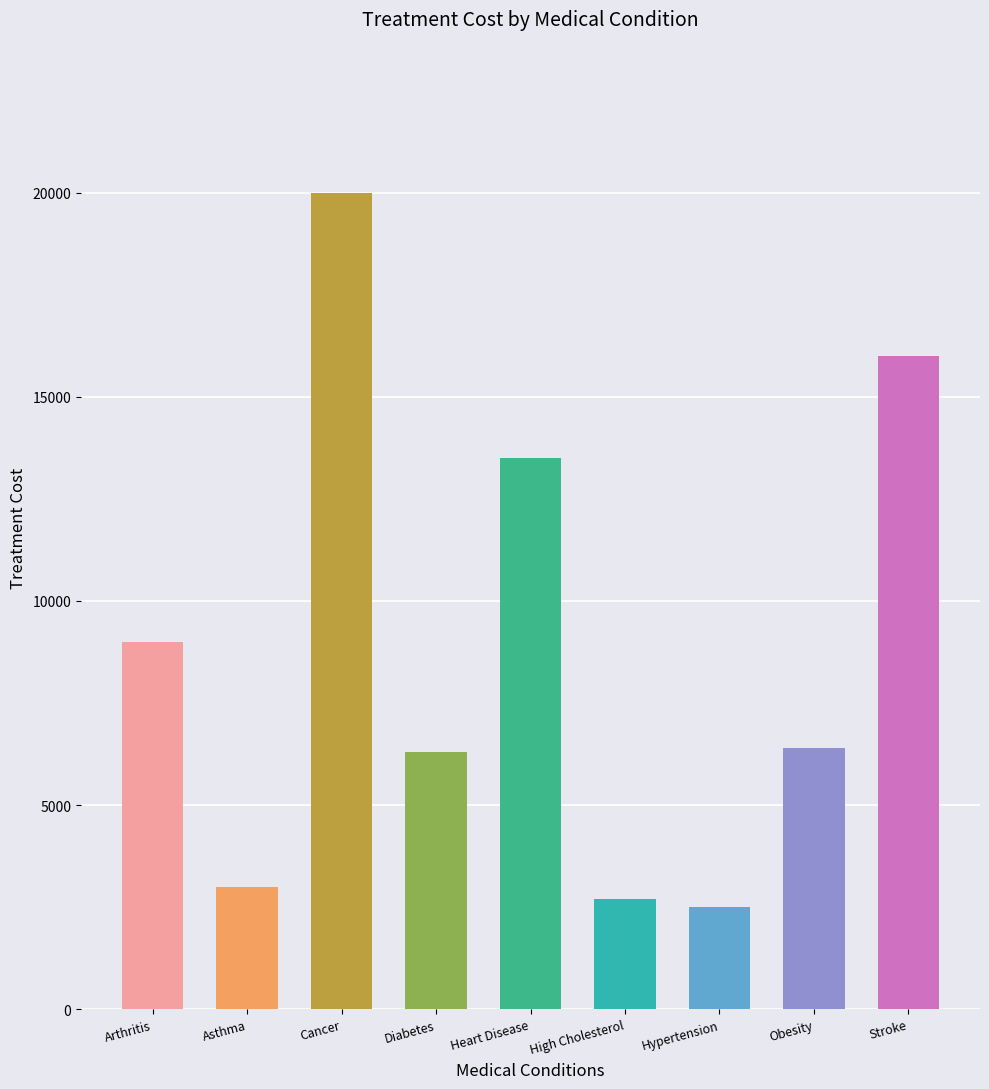

How many bars are there in total?

9